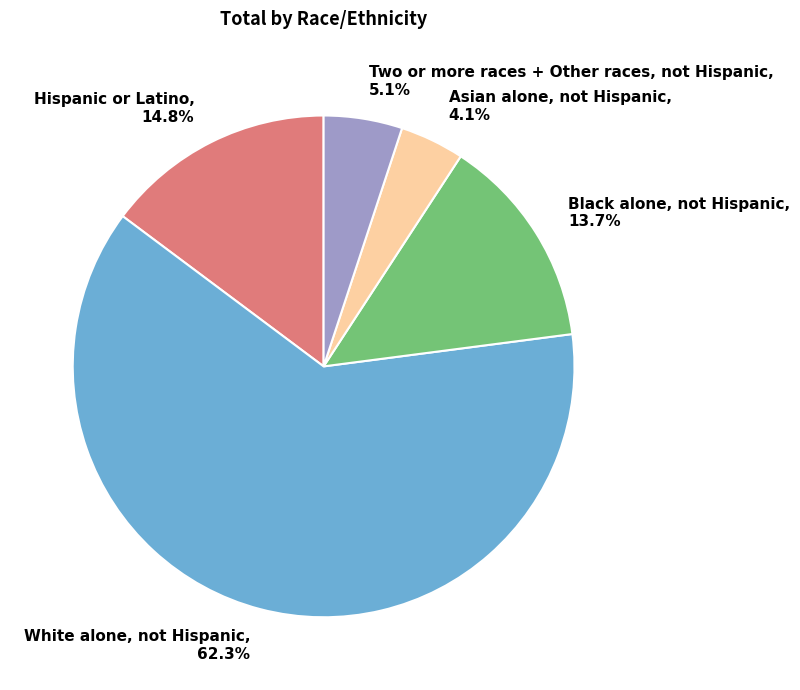

How many segments does this pie chart have?

5